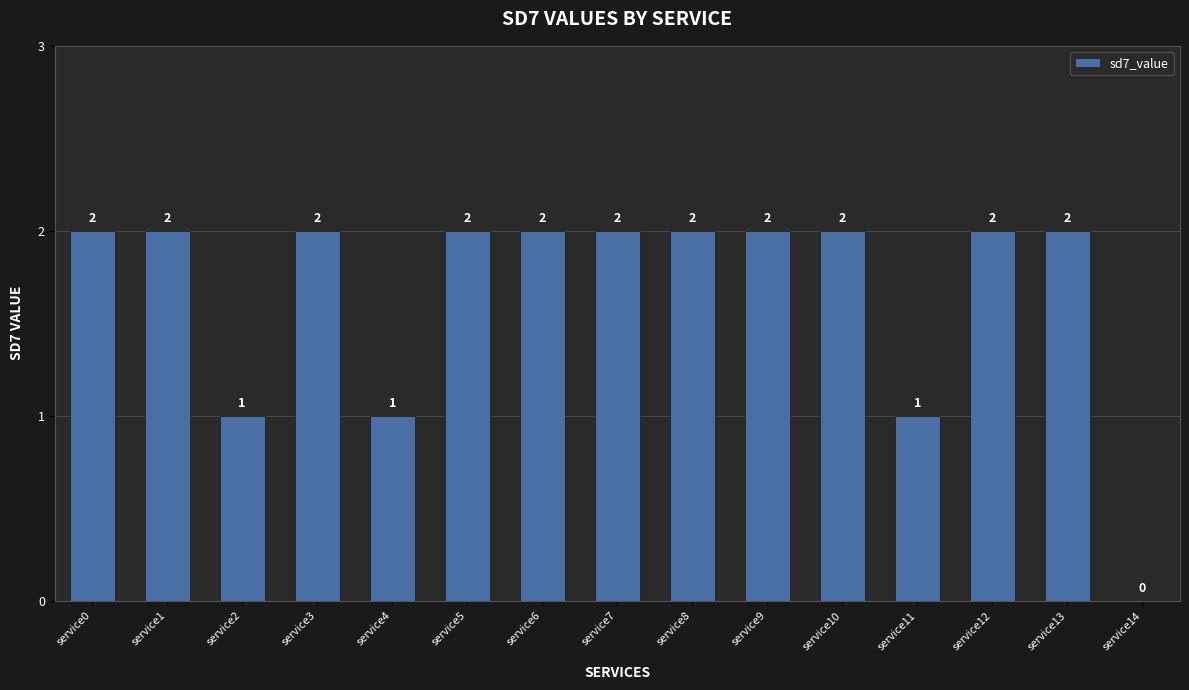

What is the ratio of the value at service13 to the value at service8?

1.0